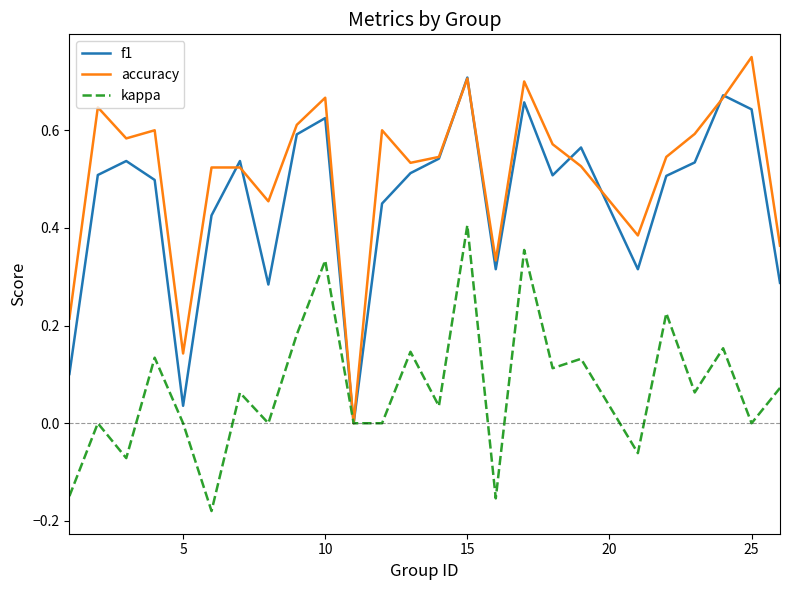

Which series has the largest range (max minus min)?

accuracy